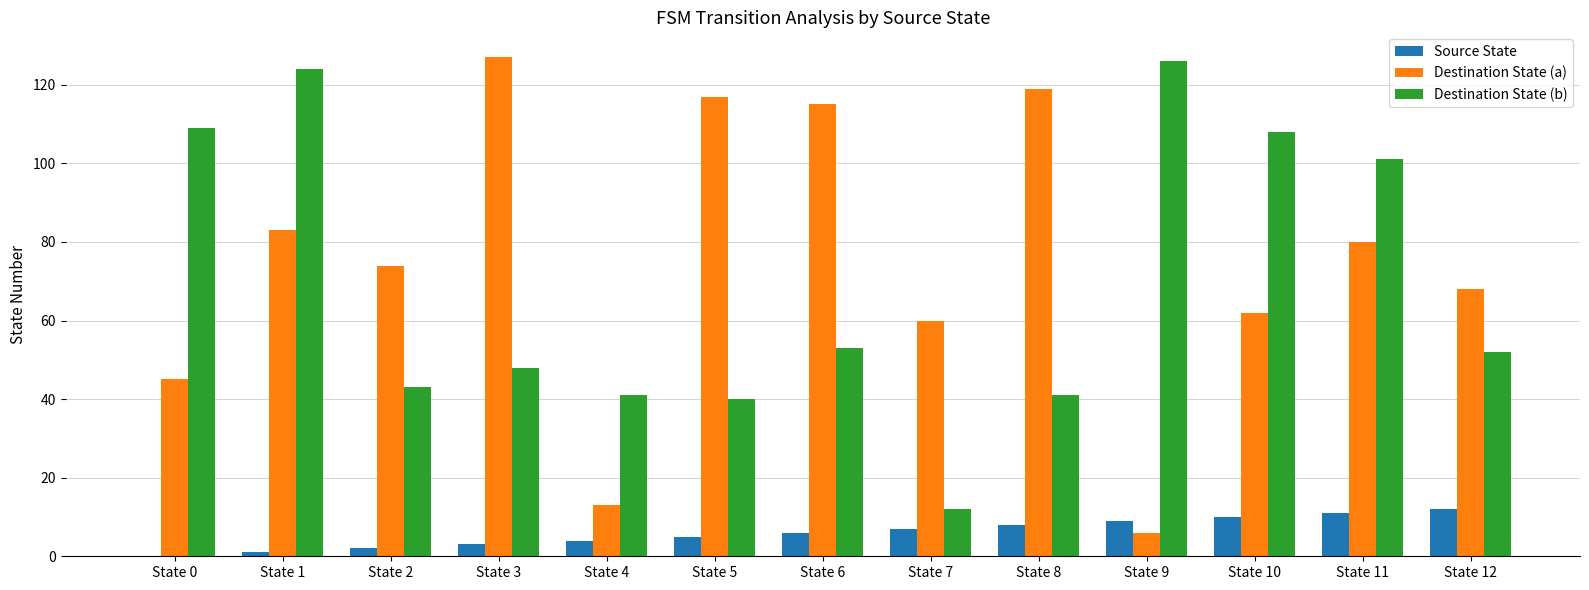

Reading left to right, extract all data points from this chart.

Source State: State 0=0	State 1=1	State 2=2	State 3=3	State 4=4	State 5=5	State 6=6	State 7=7	State 8=8	State 9=9	State 10=10	State 11=11	State 12=12
Destination State (a): State 0=45	State 1=83	State 2=74	State 3=127	State 4=13	State 5=117	State 6=115	State 7=60	State 8=119	State 9=6	State 10=62	State 11=80	State 12=68
Destination State (b): State 0=109	State 1=124	State 2=43	State 3=48	State 4=41	State 5=40	State 6=53	State 7=12	State 8=41	State 9=126	State 10=108	State 11=101	State 12=52